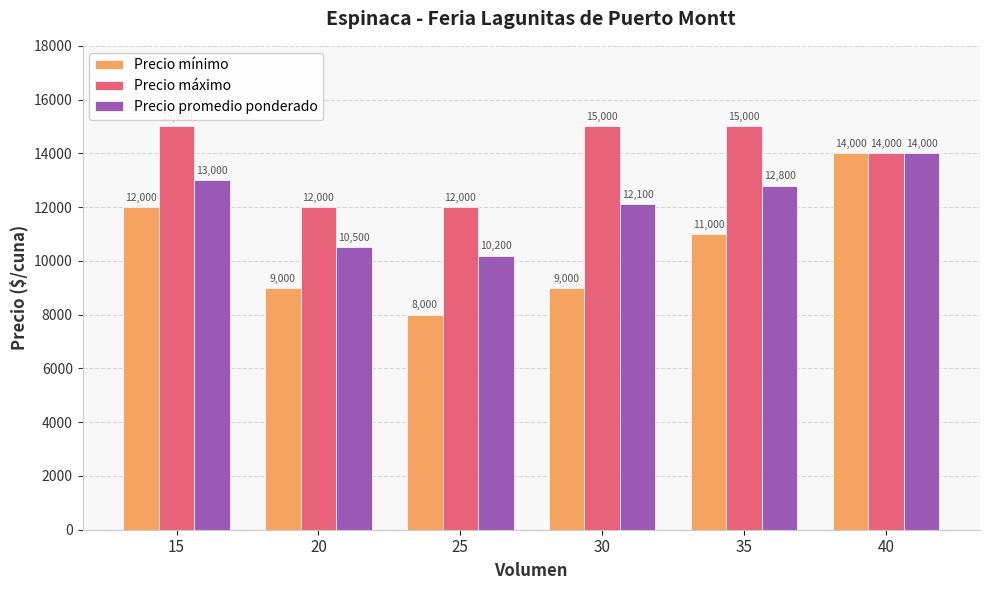

The Precio máximo series shows 22080 at 35. True or false?

False